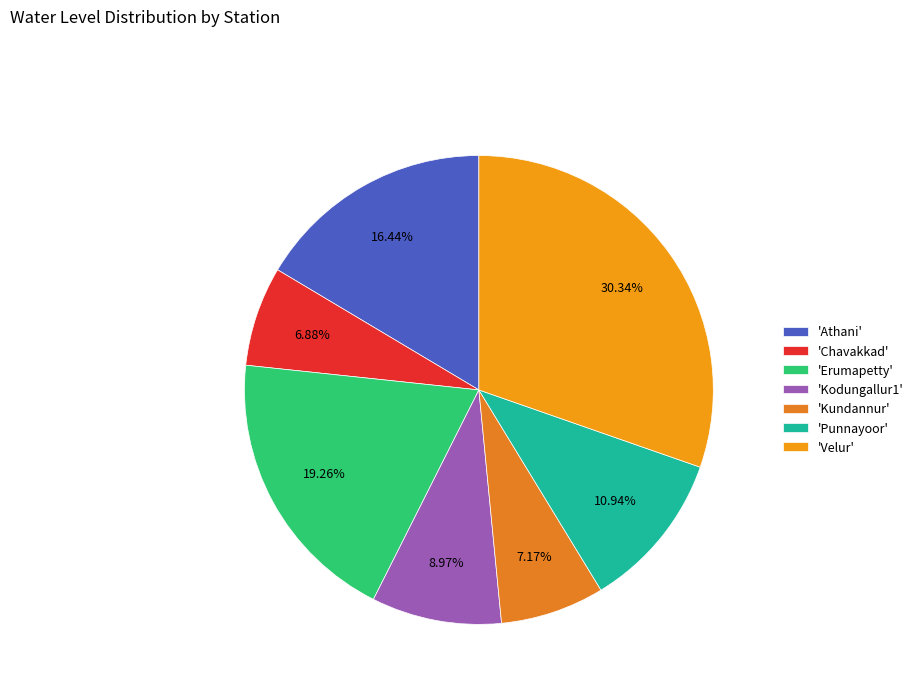

Is there any slice that represents more than half of the pie?

No